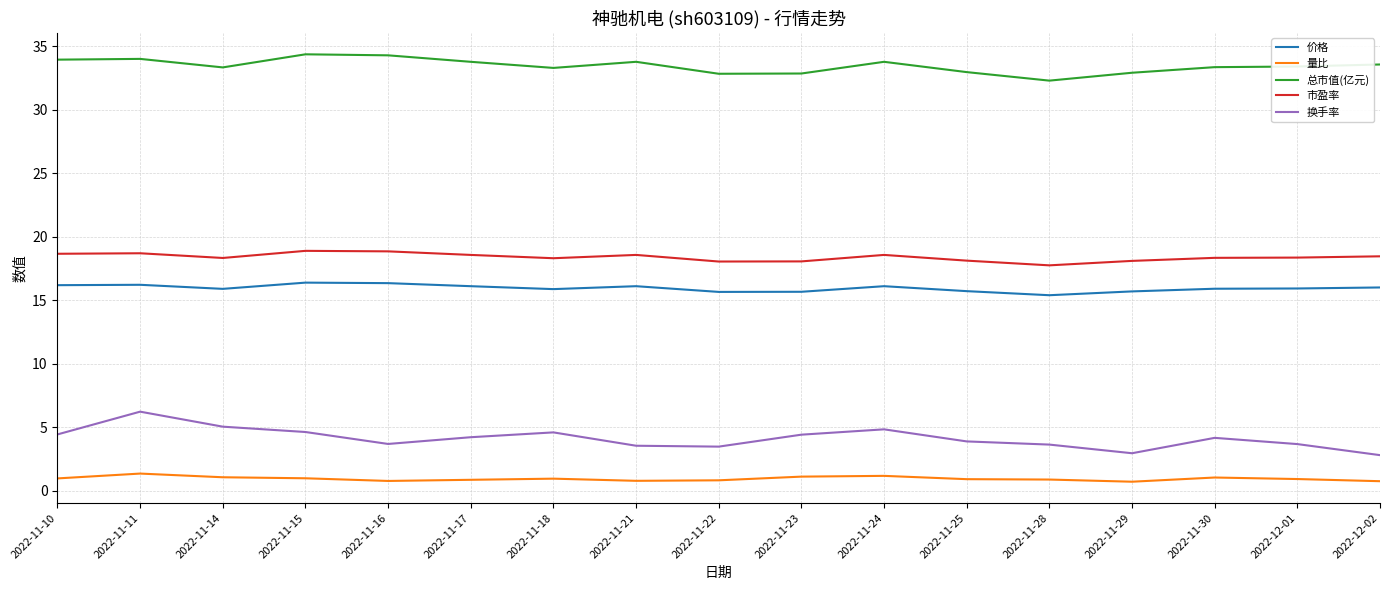

What position from the left is 2022-11-23?

10